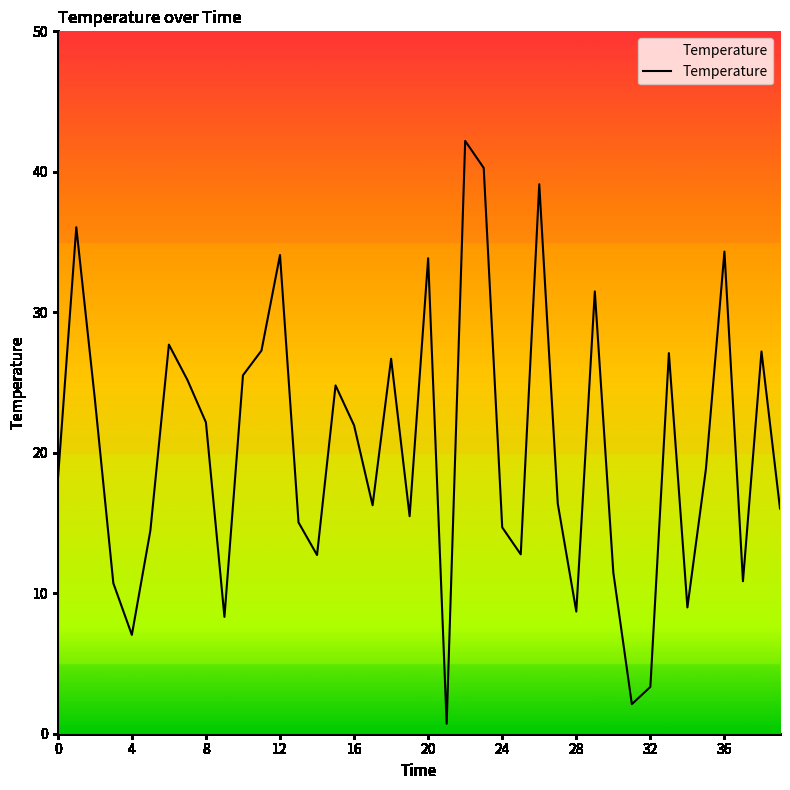

What is the difference between the maximum and minimum values?

41.5